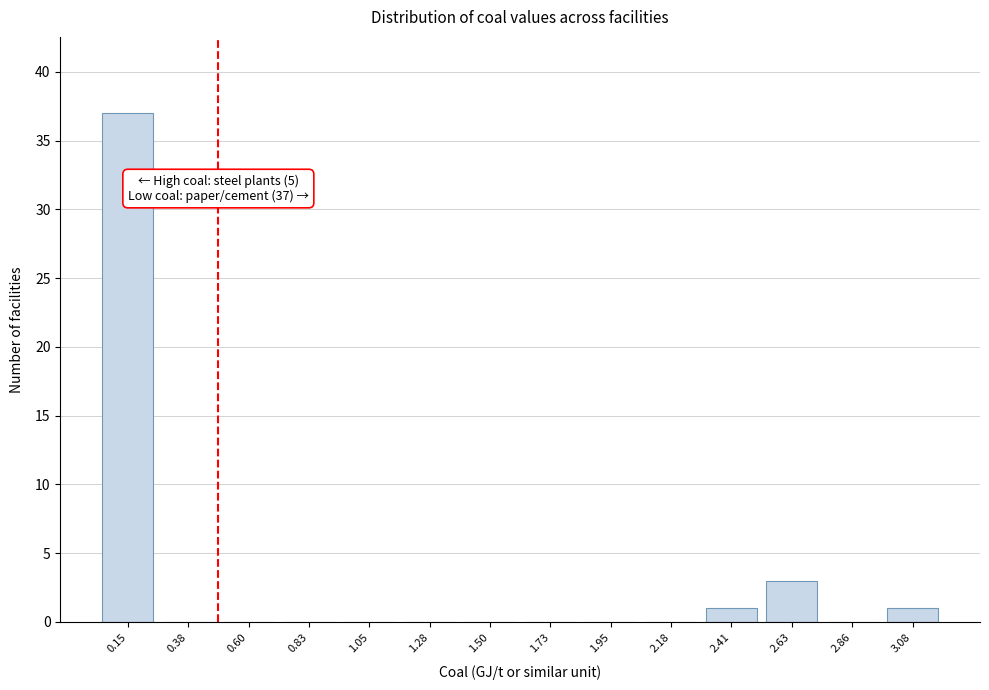

Reading left to right, extract all data points from this chart.

0.15=37	0.38=0	0.60=0	0.83=0	1.05=0	1.28=0	1.50=0	1.73=0	1.95=0	2.18=0	2.41=1	2.63=3	2.86=0	3.08=1